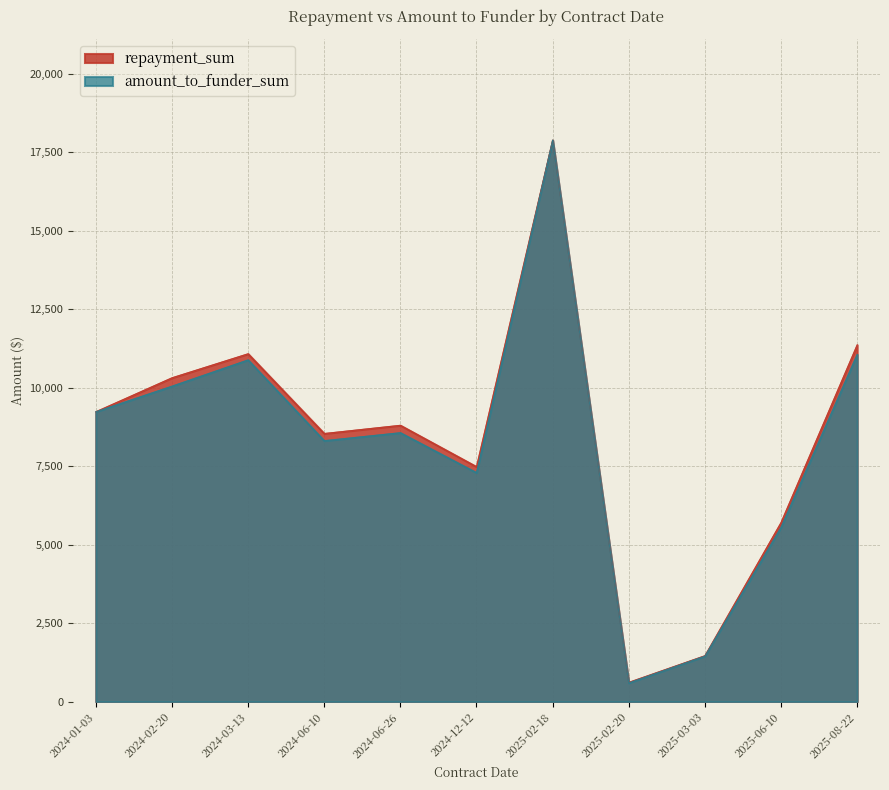

Which category has the lowest value in the amount_to_funder_sum series?

2025-02-20